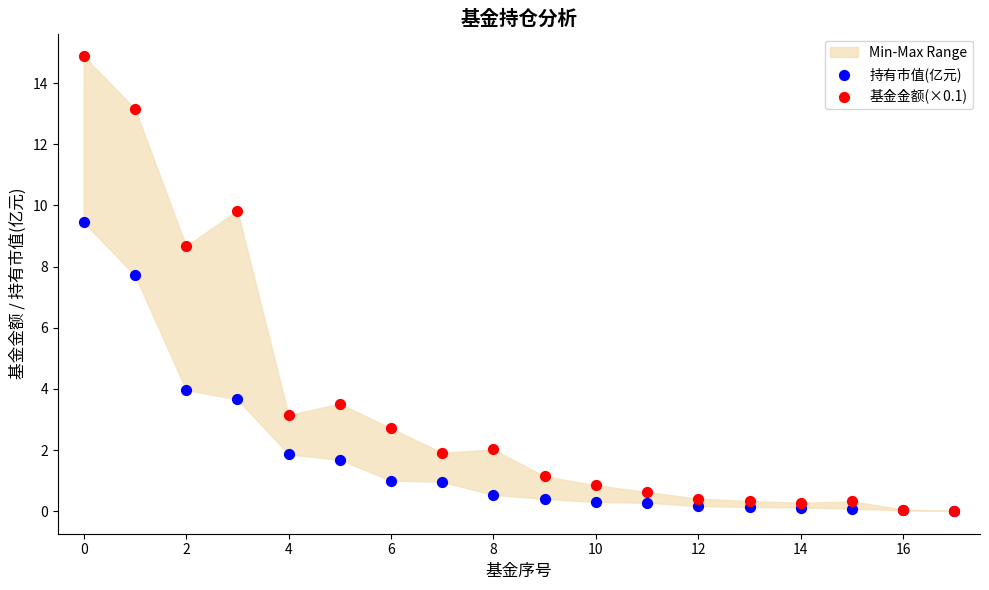

Across all series, what Y value is closest to 7?

7.7